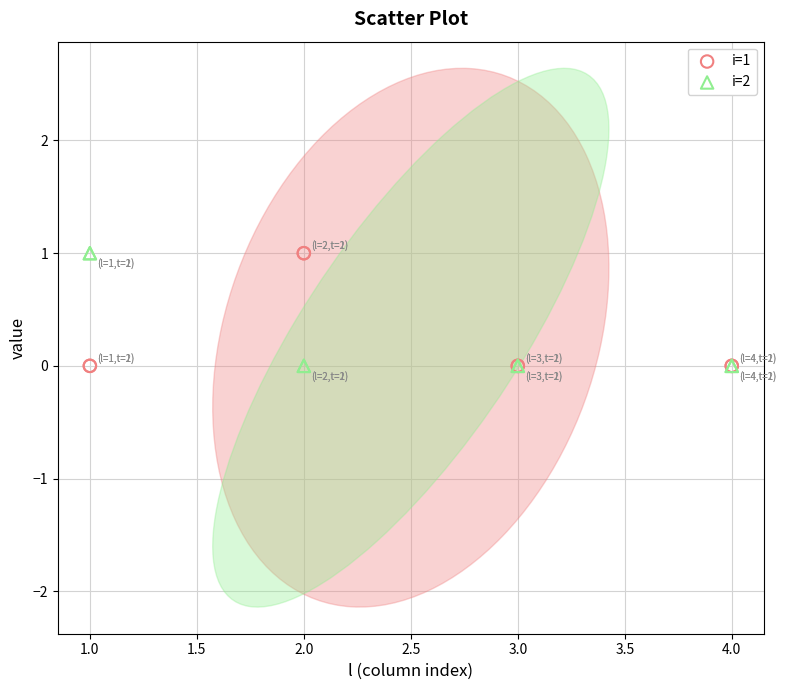

What is the X range (max minus min) for the scatter plot?

3